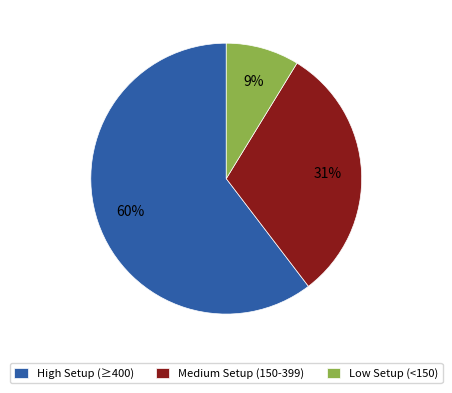

Between Medium Setup (150-399) and Low Setup (<150), which is larger?

Medium Setup (150-399)